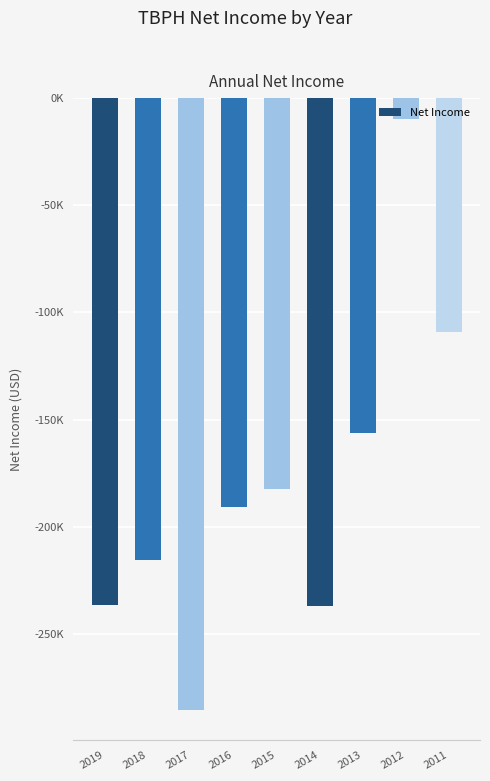

What is the maximum value shown in the chart?

-9600